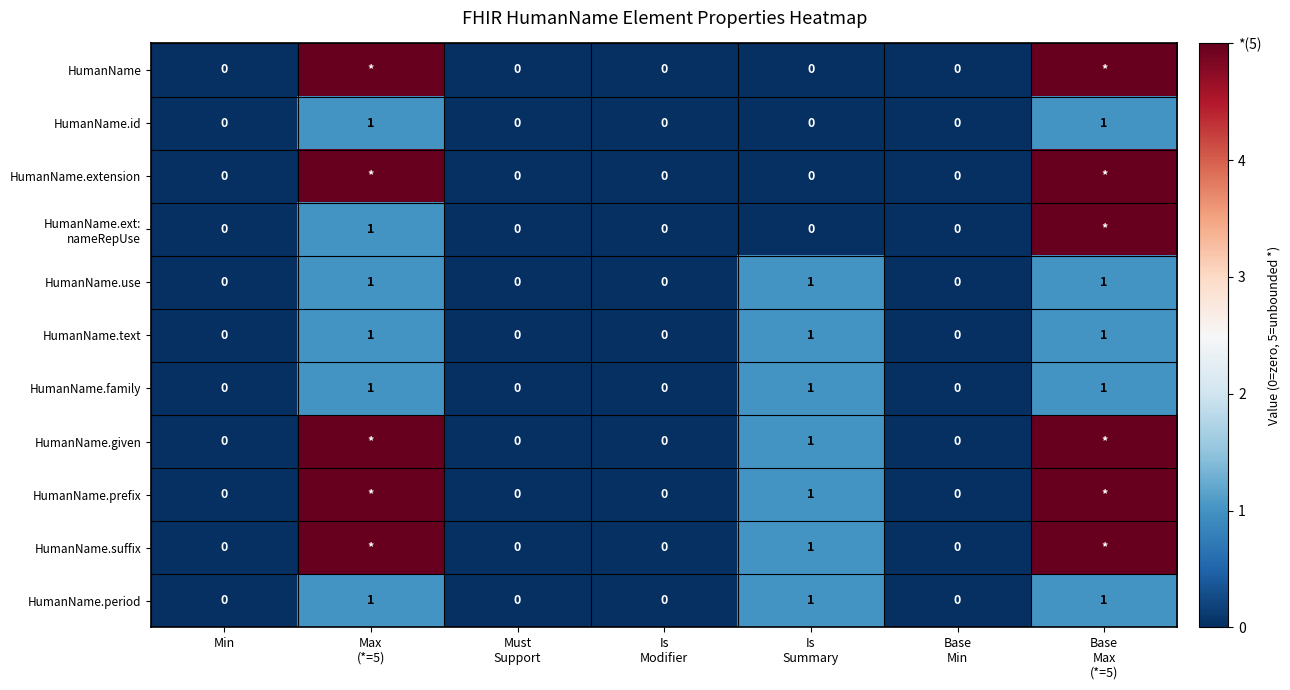

At which category does the chart reach its minimum across all series?

Min